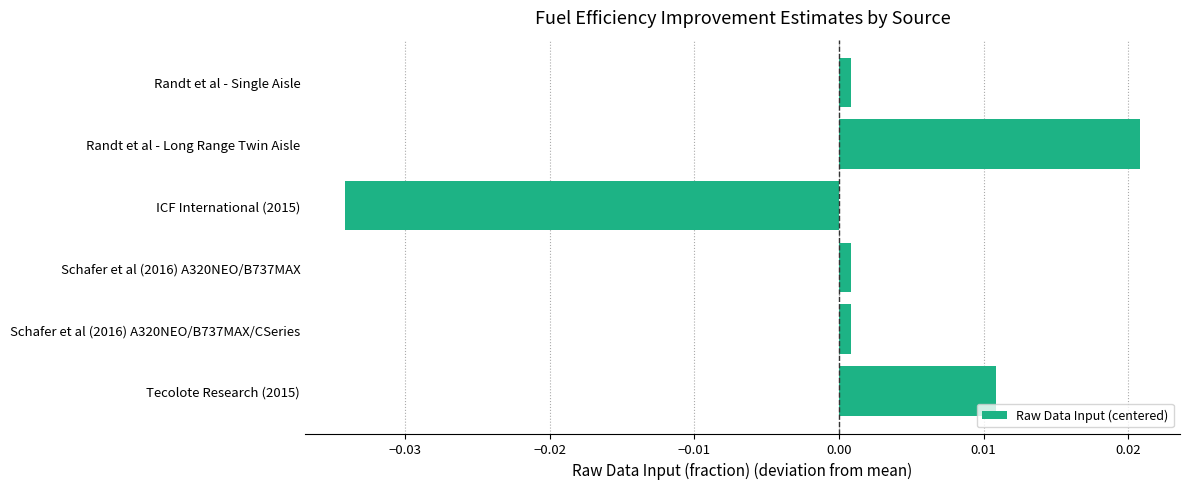

Between Schafer et al (2016) A320NEO/B737MAX and Randt et al - Long Range Twin Aisle, which is larger?

Randt et al - Long Range Twin Aisle